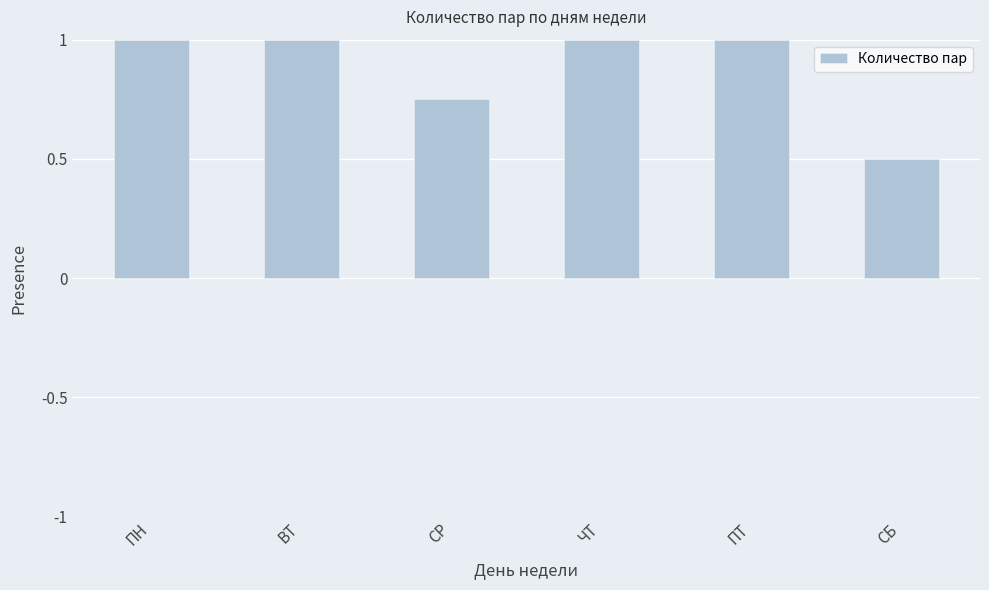

How many values are between 0 and 1?

6